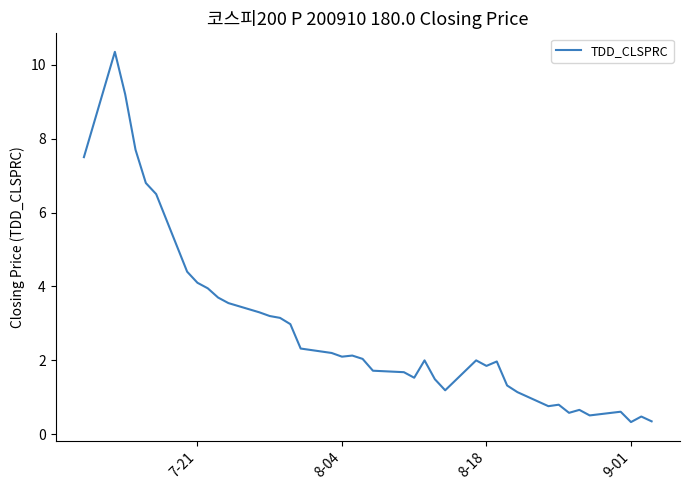

What is the minimum value shown in the chart?

0.3